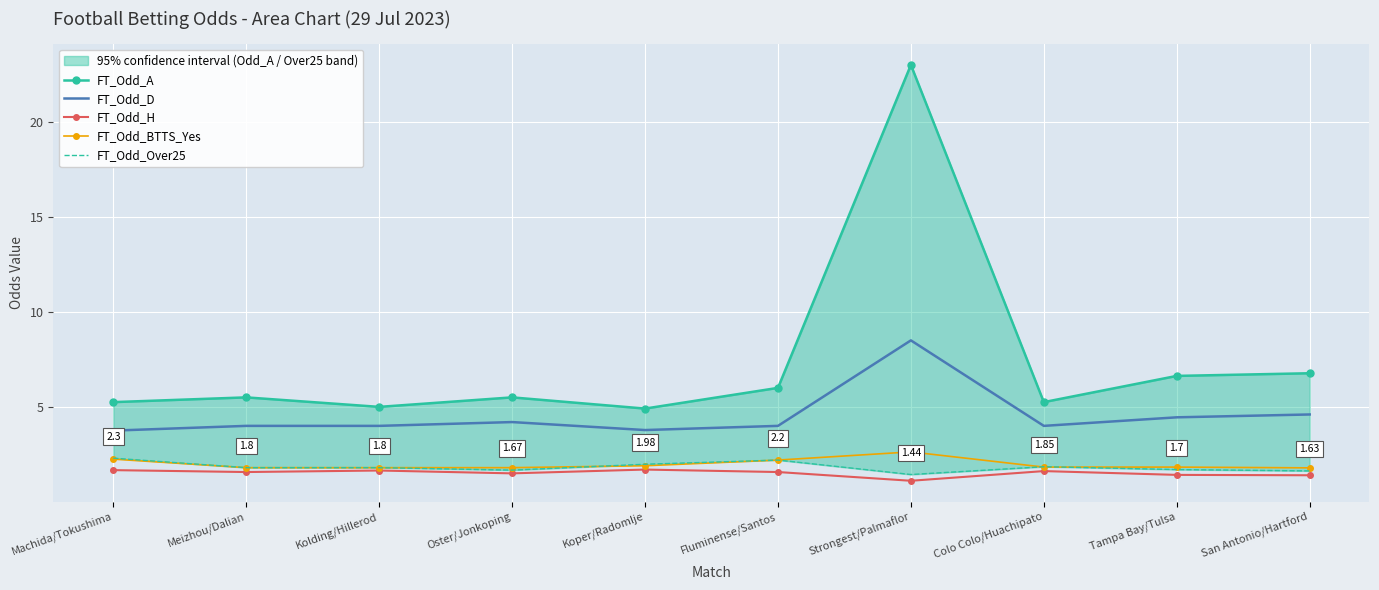

What is the sum of the FT_Odd_D values at Koper/Radomlje and Tampa Bay/Tulsa?

8.2